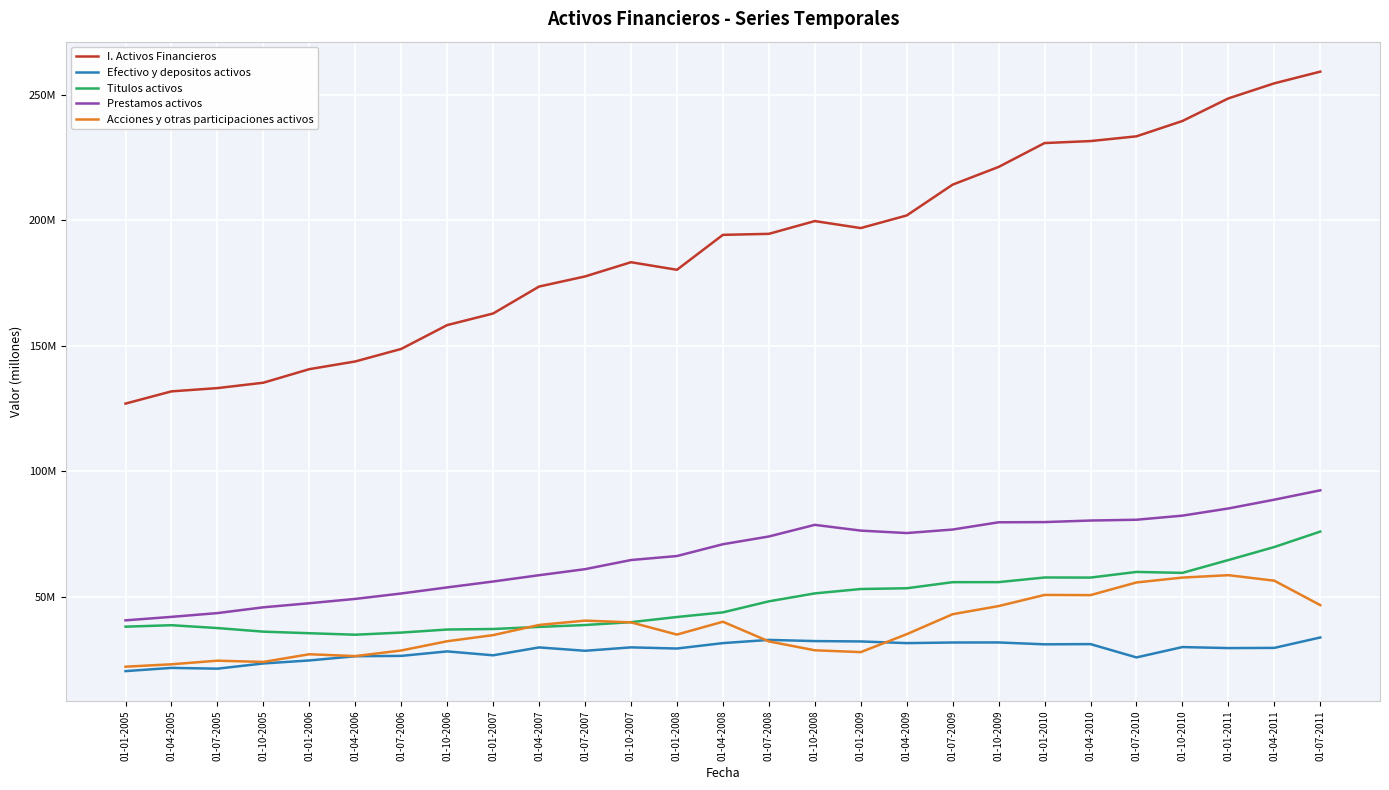

What is the sum of the Acciones y otras participaciones activos values at 01-01-2007 and 01-10-2006?

67132599